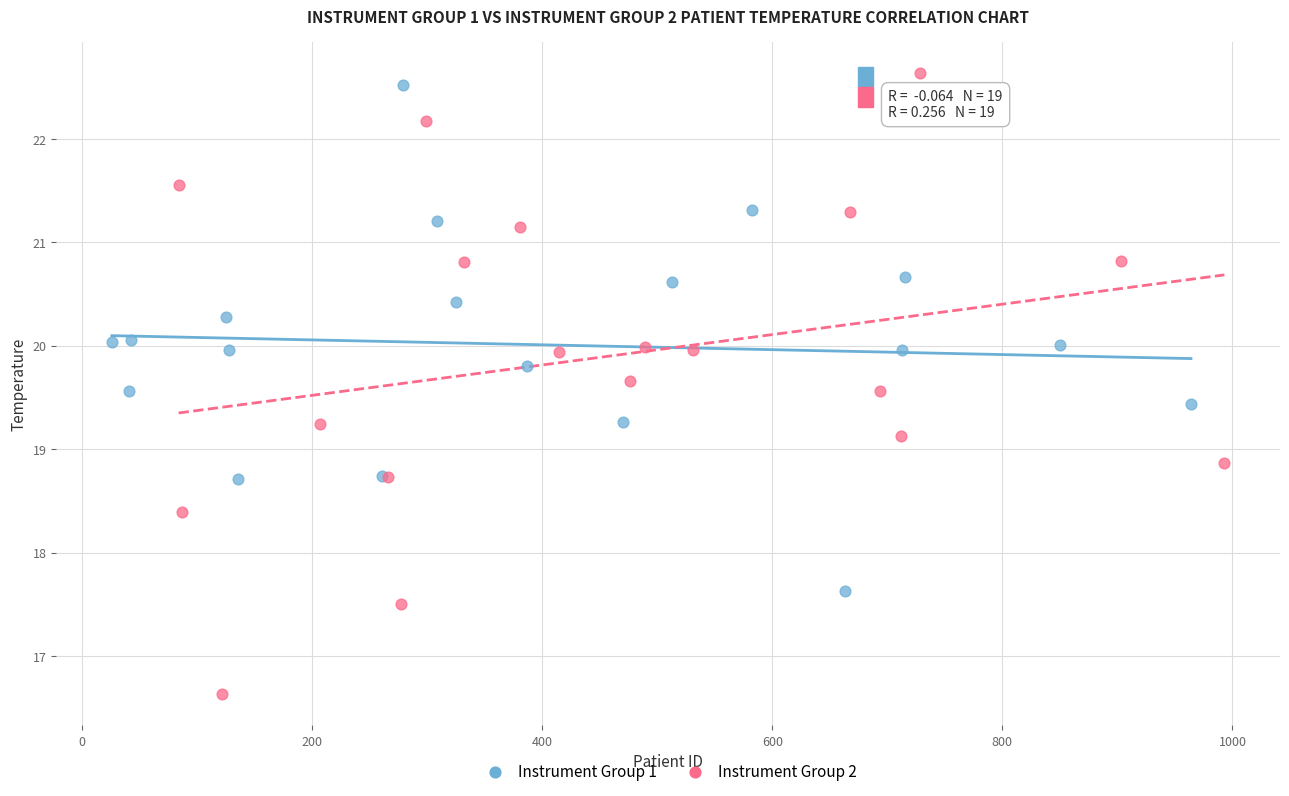

Which series has the widest spread of Y values?

Instrument Group 2